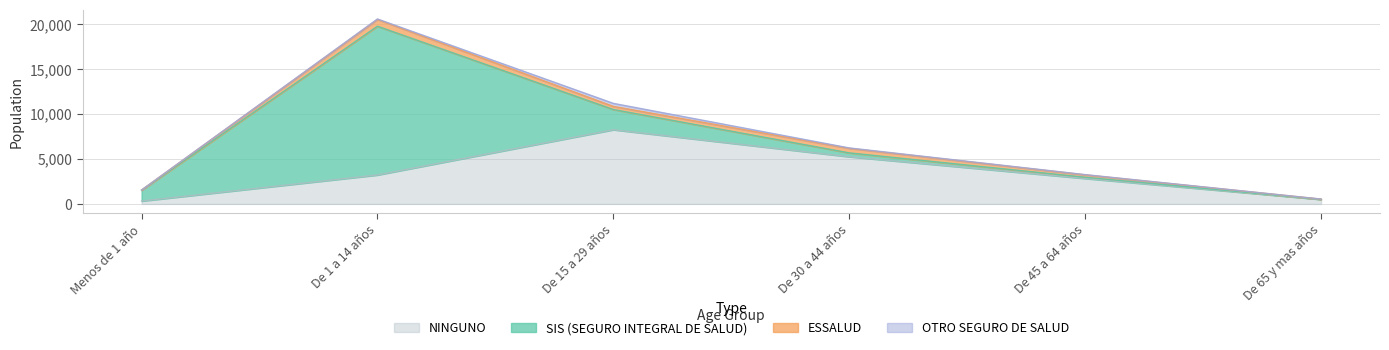

What is the approximate value of SIS (SEGURO INTEGRAL DE SALUD) at Menos de 1 año, to the nearest 10?

1200